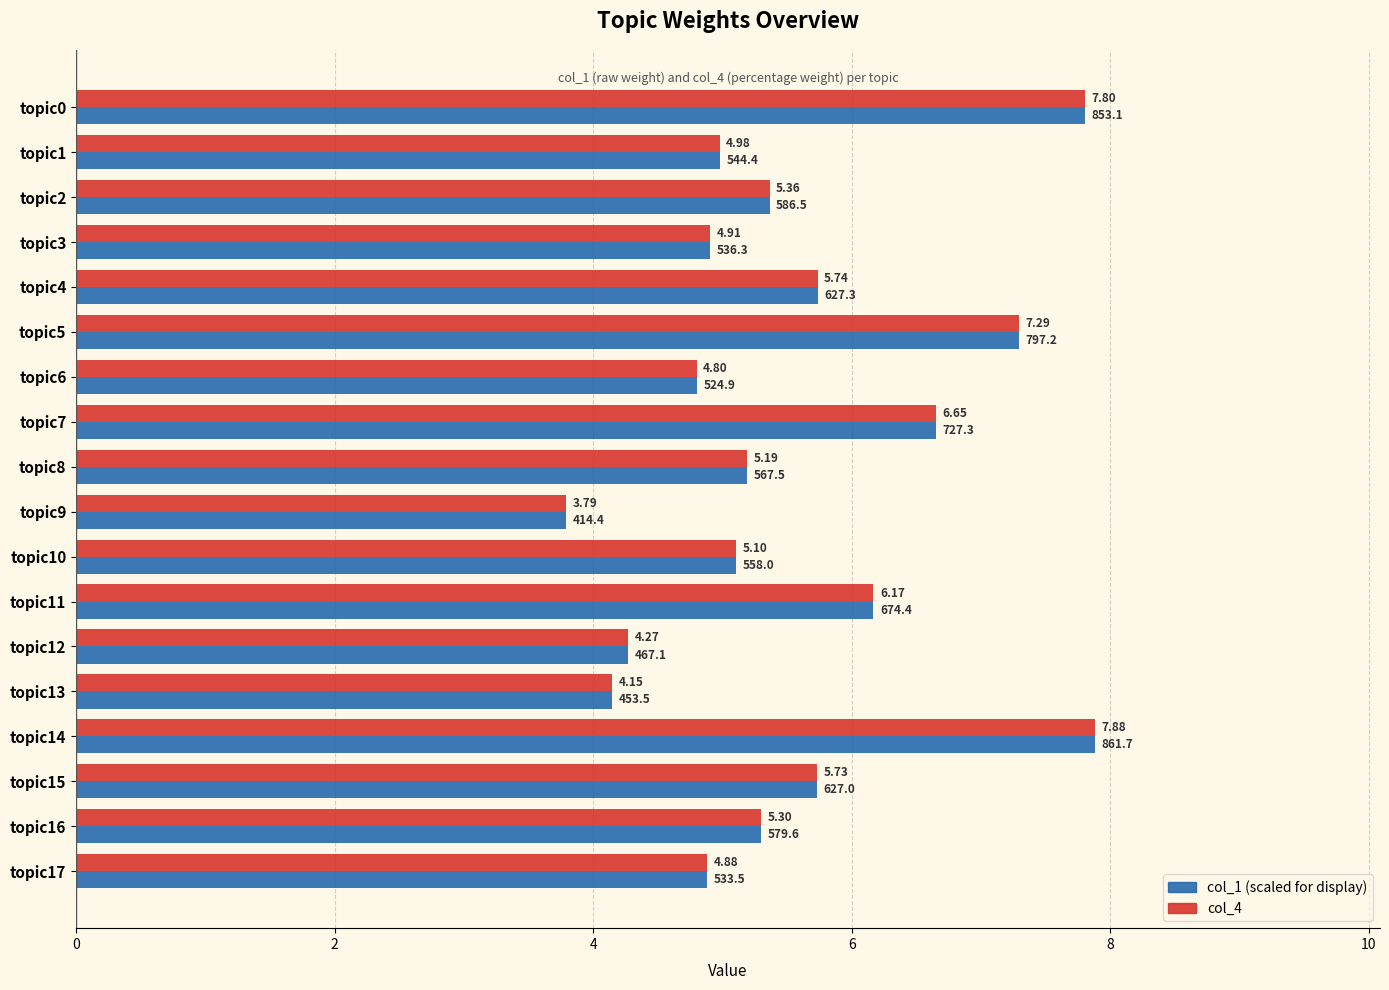

At which category is the sum across all series the highest?

topic14